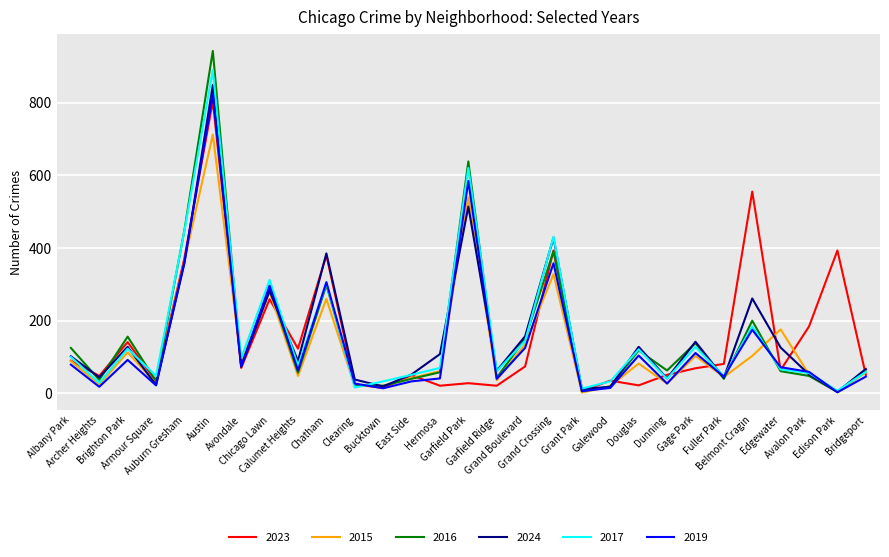

Which series has the largest range (max minus min)?

2016